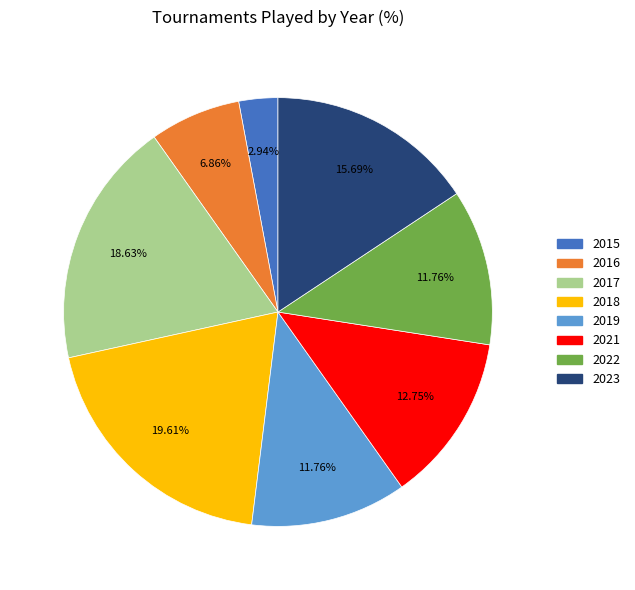

Is it true that 2023 is 2% of the pie?

False